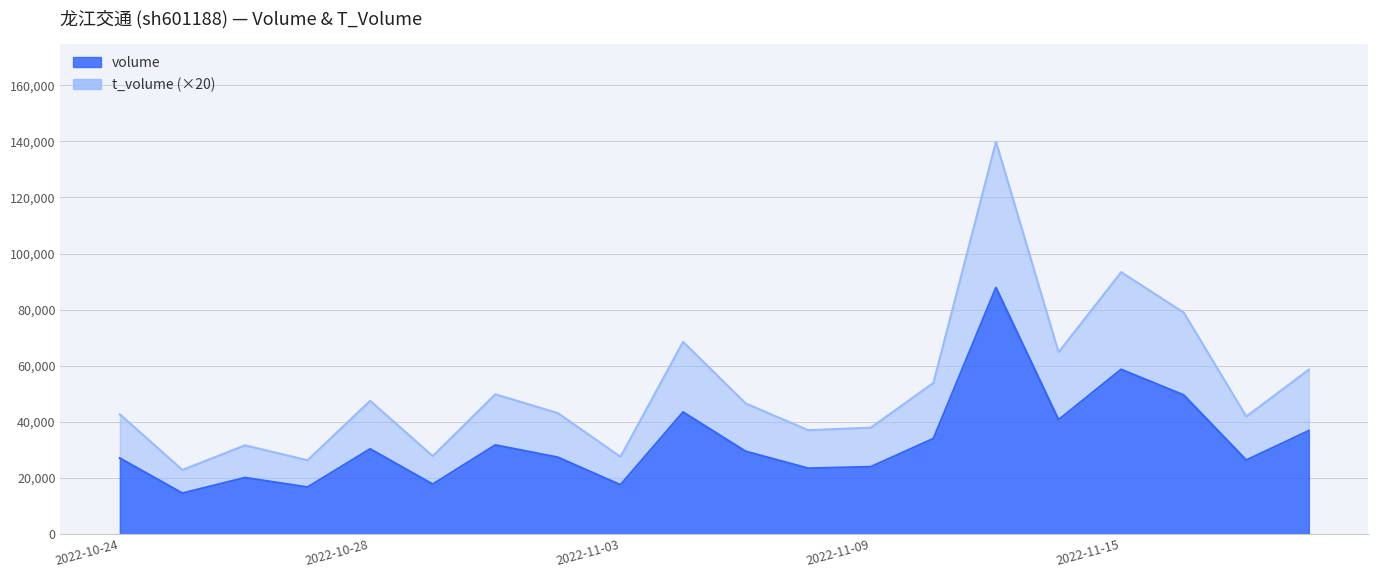

Reading left to right, extract all data points from this chart.

volume: 2022-10-24=26993	2022-10-25=14501	2022-10-26=20040	2022-10-27=16659	2022-10-28=30275	2022-10-31=17705	2022-11-01=31679	2022-11-02=27302	2022-11-03=17474	2022-11-04=43420	2022-11-07=29425	2022-11-08=23381	2022-11-09=23925	2022-11-10=33970	2022-11-11=87831	2022-11-14=40681	2022-11-15=58649	2022-11-16=49511	2022-11-17=26294	2022-11-18=36795
t_volume: 2022-10-24=42653	2022-10-25=22801	2022-10-26=31580	2022-10-27=26259	2022-10-28=47455	2022-10-31=27745	2022-11-01=49799	2022-11-02=43062	2022-11-03=27494	2022-11-04=68500	2022-11-07=46525	2022-11-08=36981	2022-11-09=37885	2022-11-10=53850	2022-11-11=139891	2022-11-14=64781	2022-11-15=93349	2022-11-16=78951	2022-11-17=41874	2022-11-18=58595